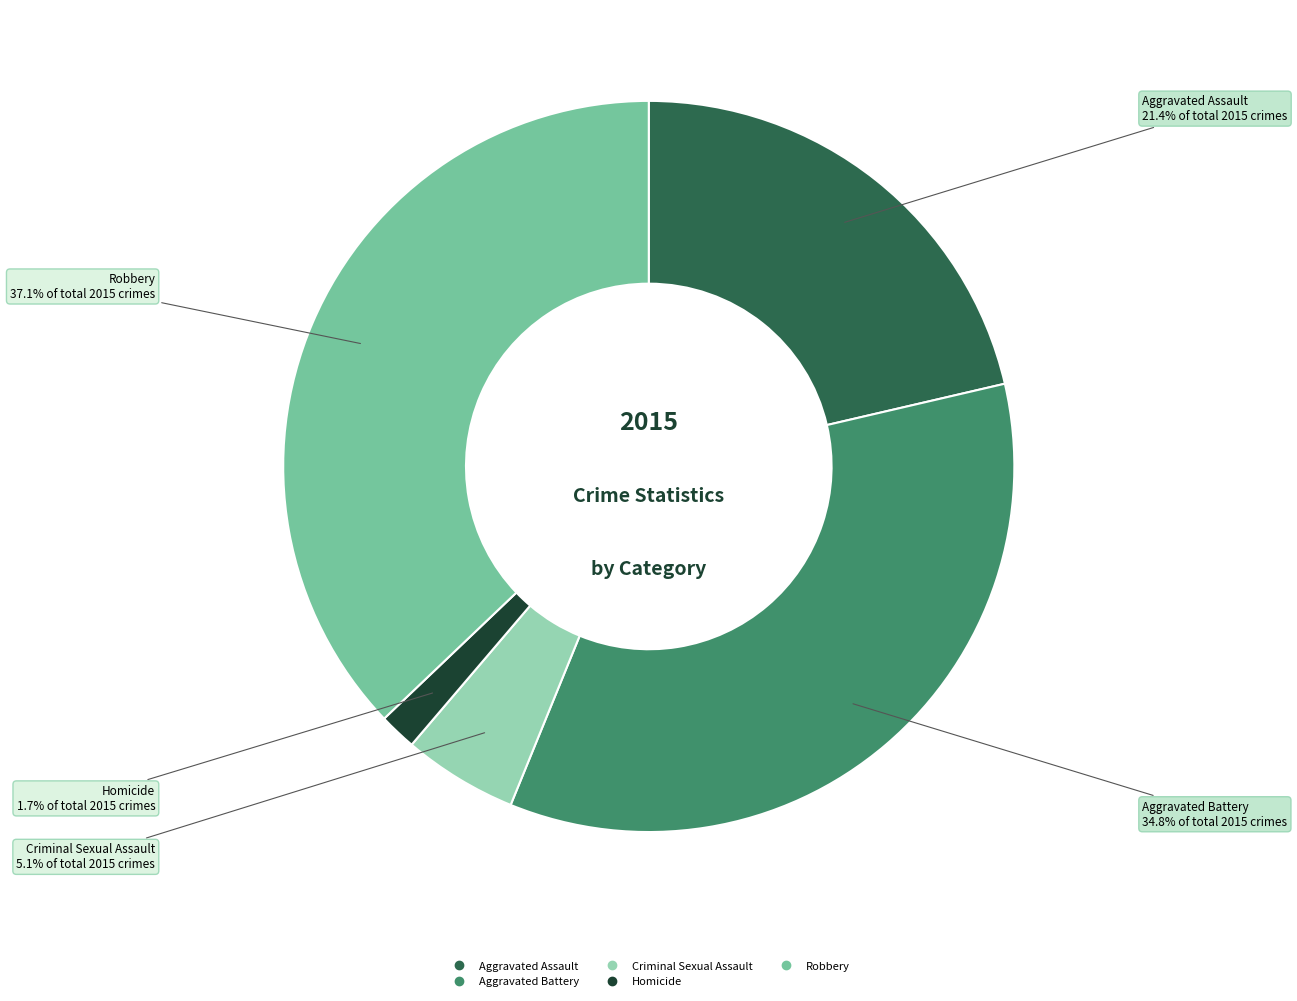

Is there any slice that represents more than half of the pie?

No